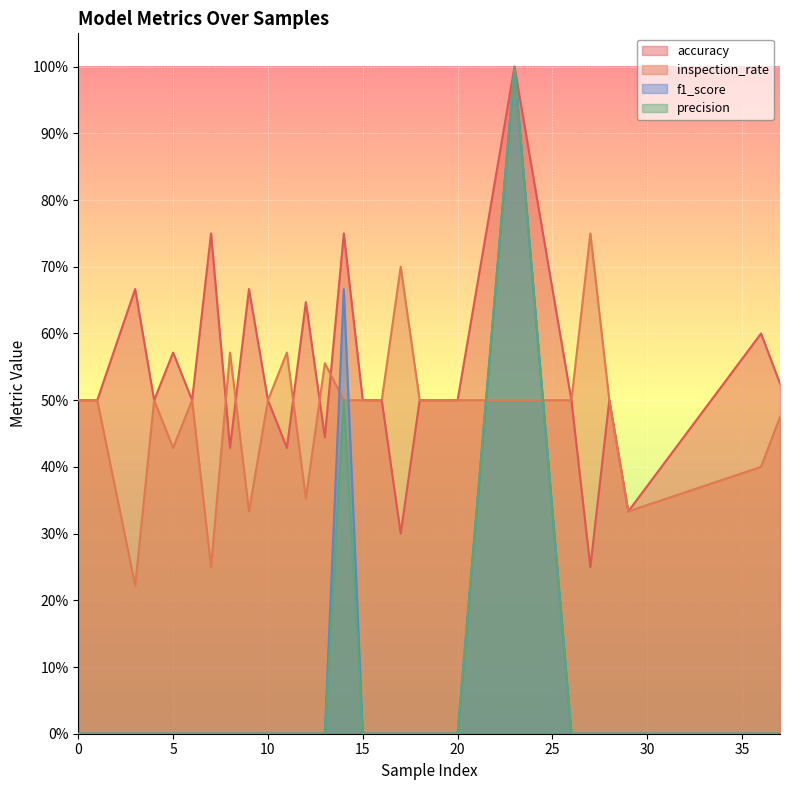

What is the average value of the accuracy series?

0.5